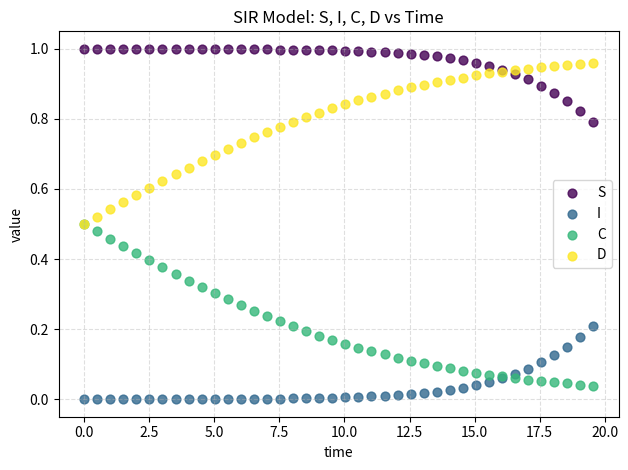

What are all the series names shown in the legend?

S, I, C, D